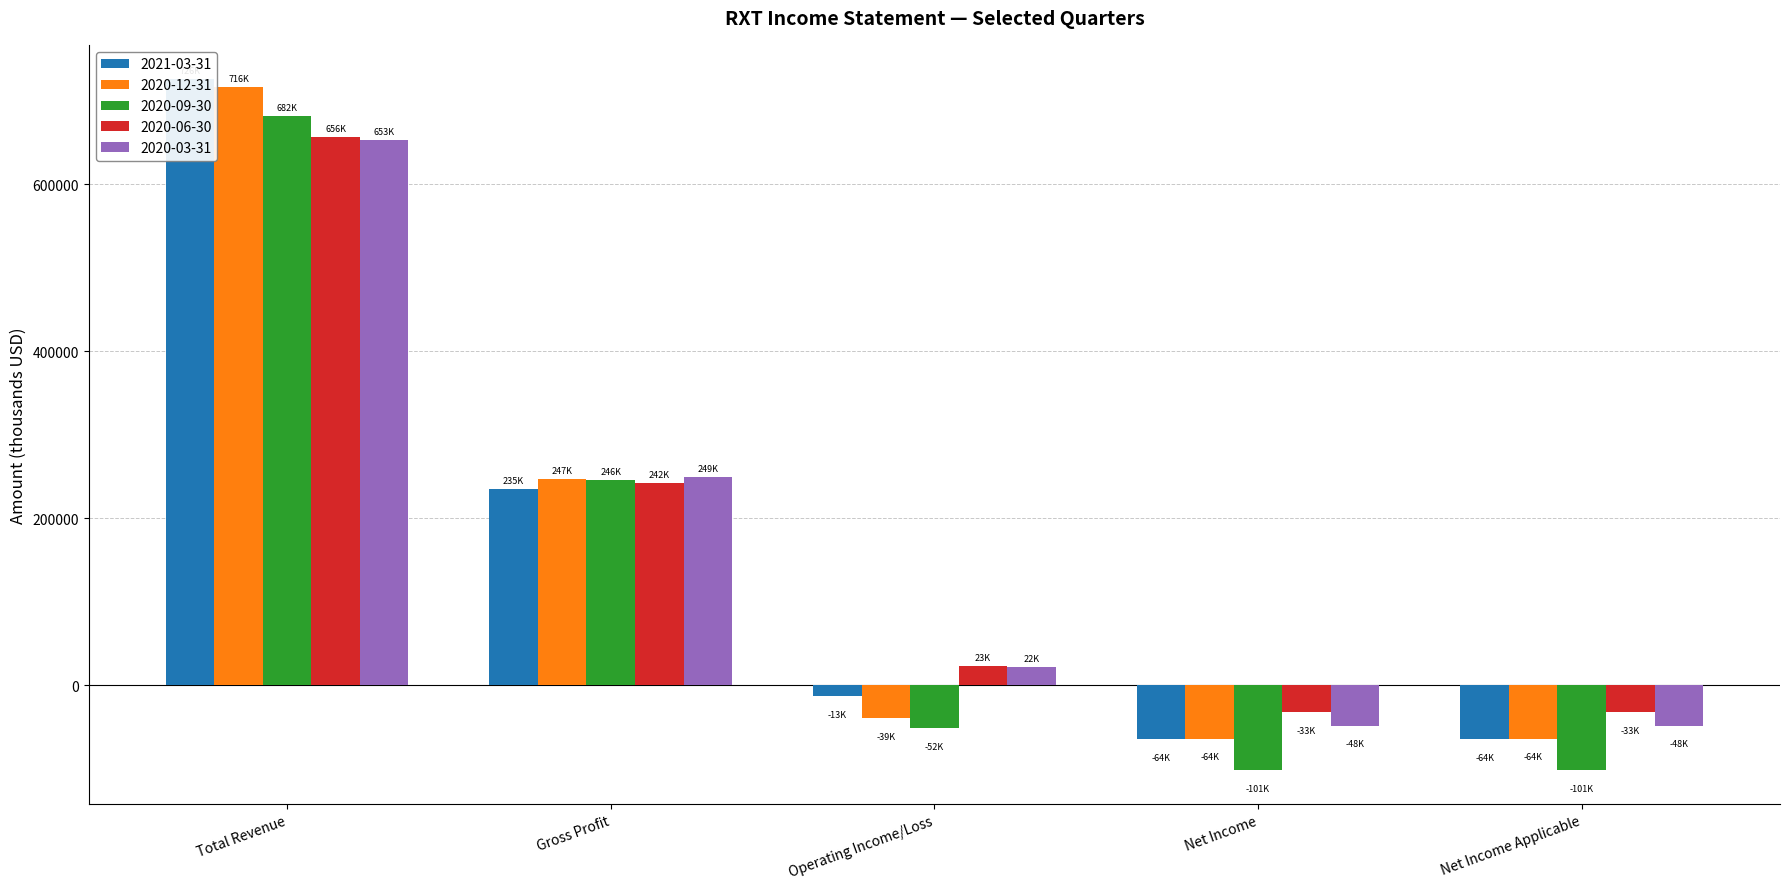

What is the value of the 2020-09-30 bar at the 3rd from the left?

-51700